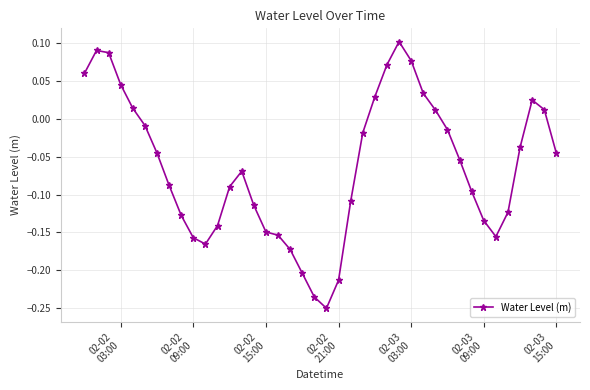

What is the difference between the second highest and second lowest values?

0.3